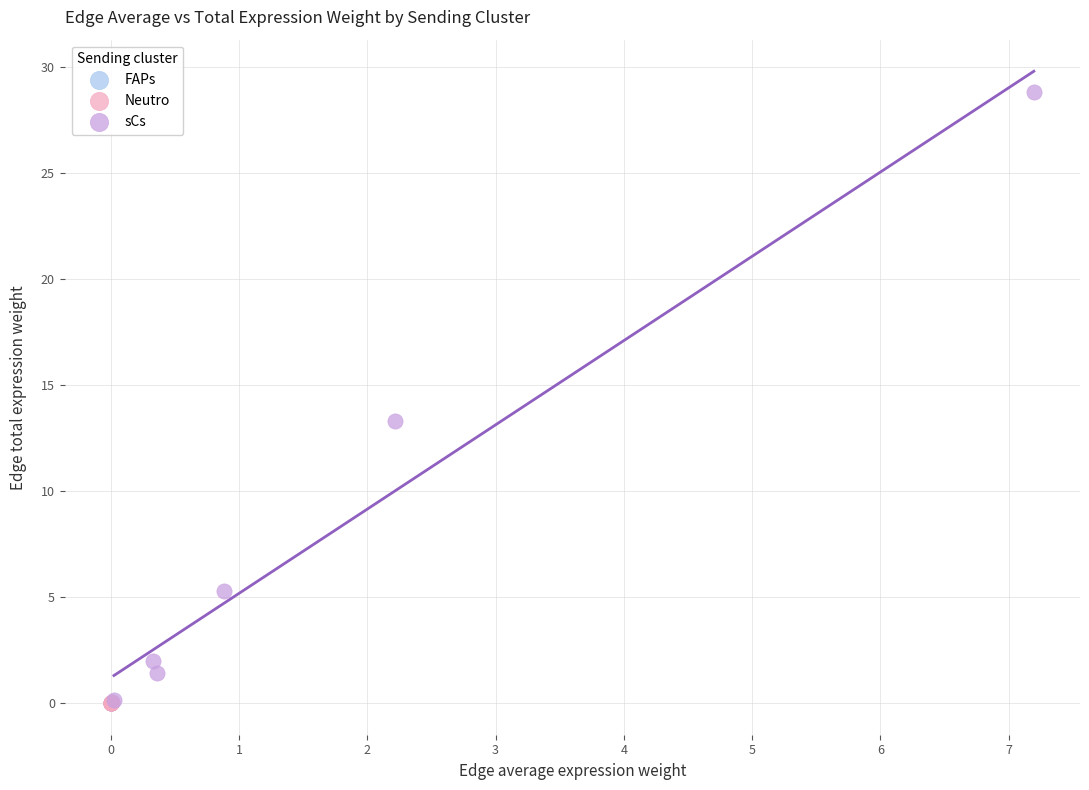

What are all the series names shown in the legend?

FAPs, Neutro, sCs